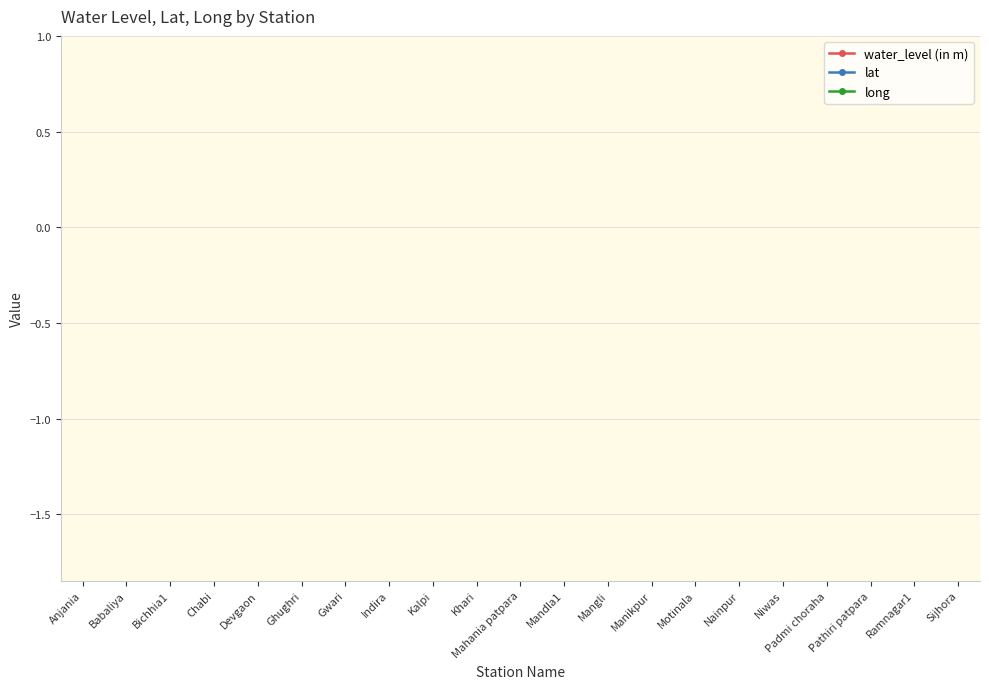

What is the label of the 17th point from the right?

Devgaon